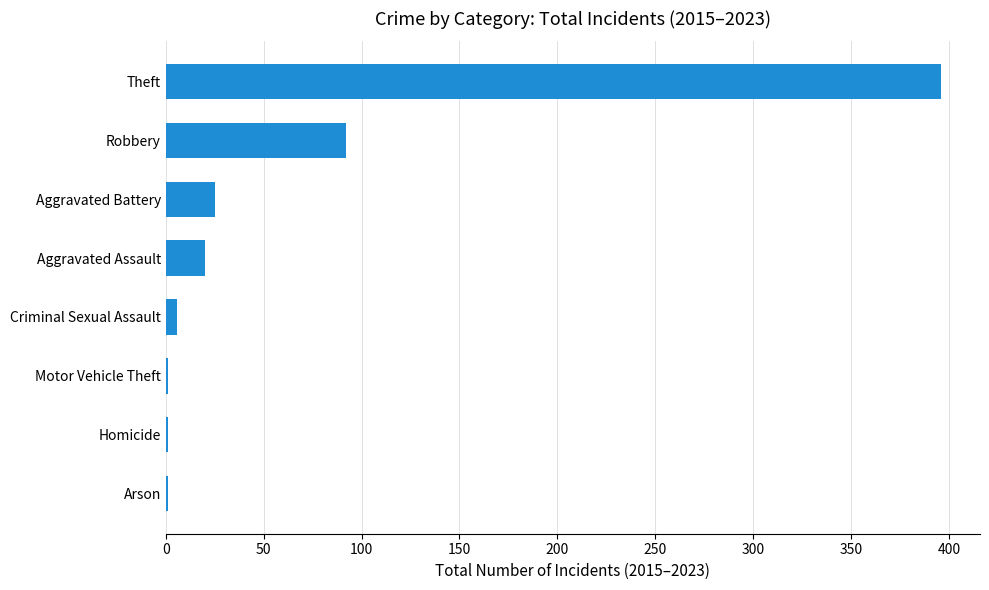

At which label is the value closest to 198?

Robbery